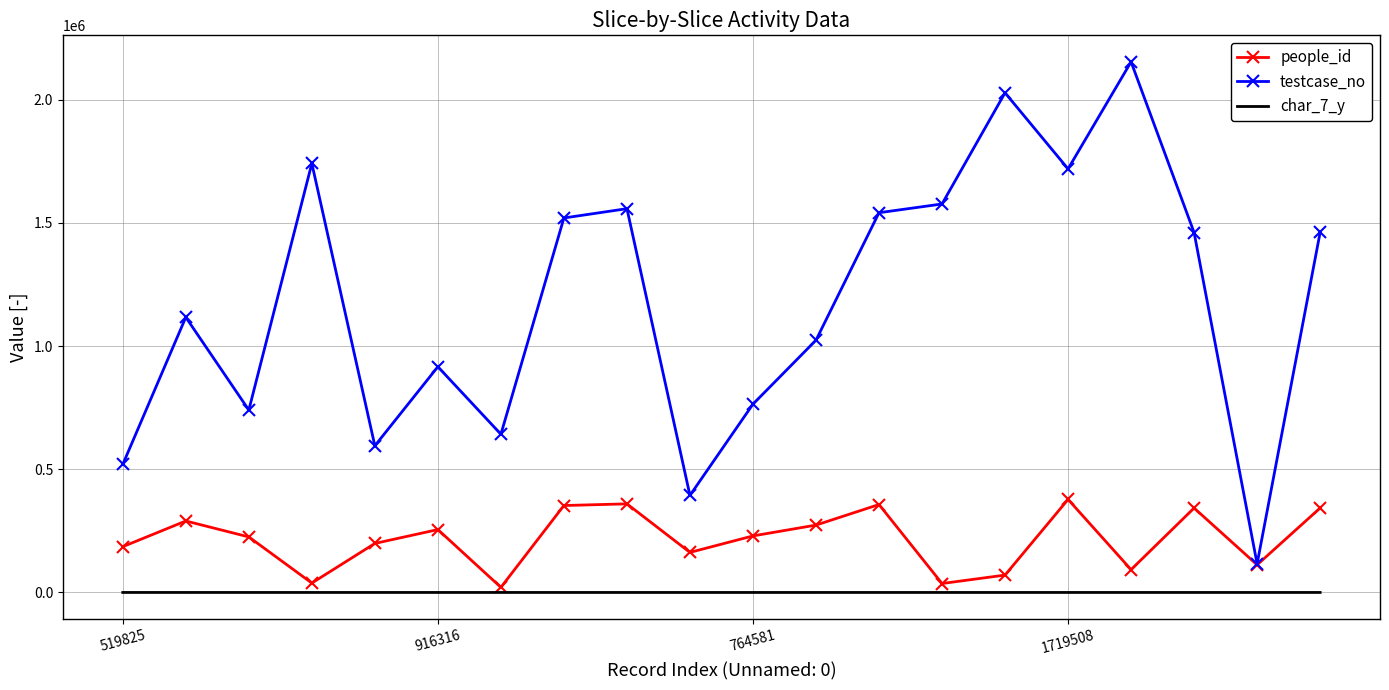

Which series has the largest range (max minus min)?

testcase_no